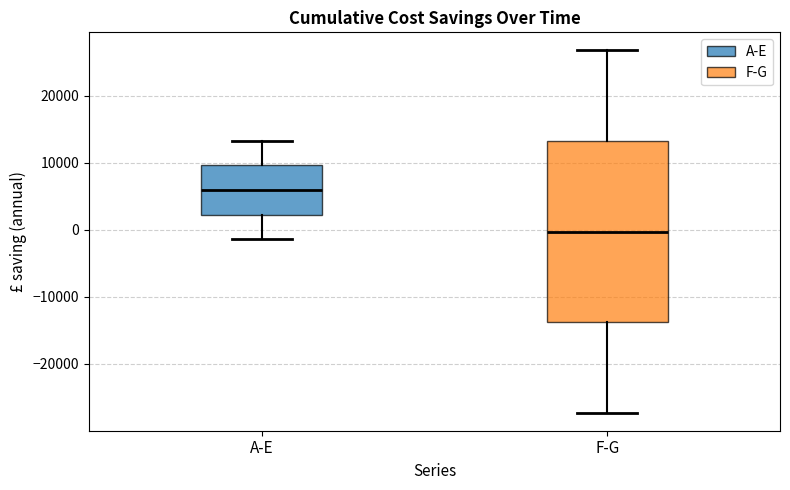

Where does the upper whisker of the box for F-G end on the y-axis? The values are not printed on the chart, so give them approximately, as read against the axis.

27000